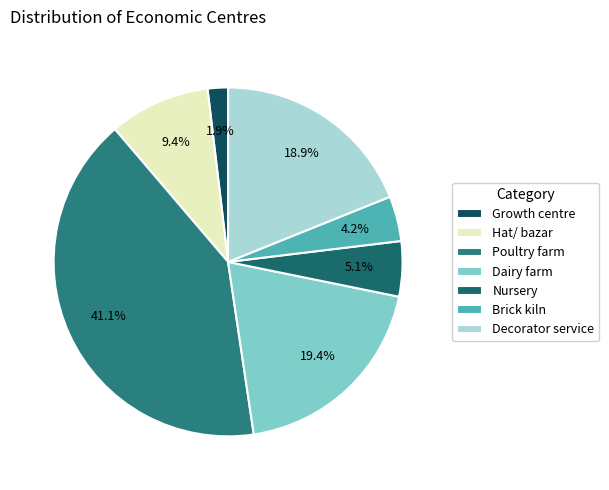

The Nursery slice represents 5% of the pie. True or false?

True